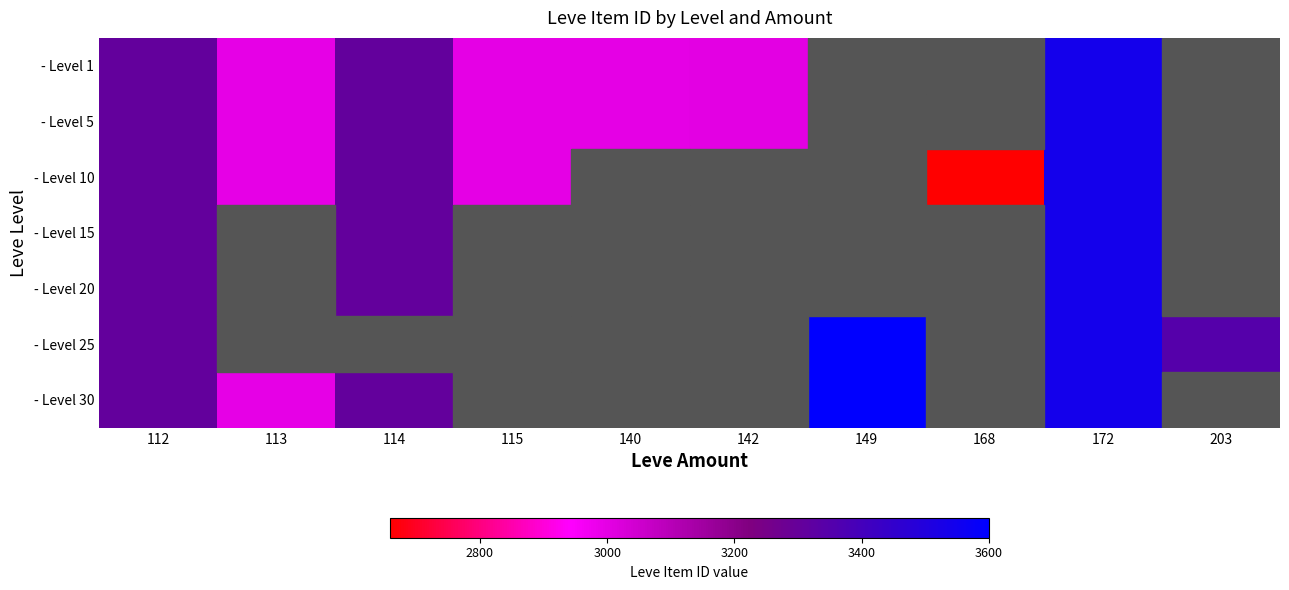

The - Level 20 series shows 3539.0 at 172. True or false?

True